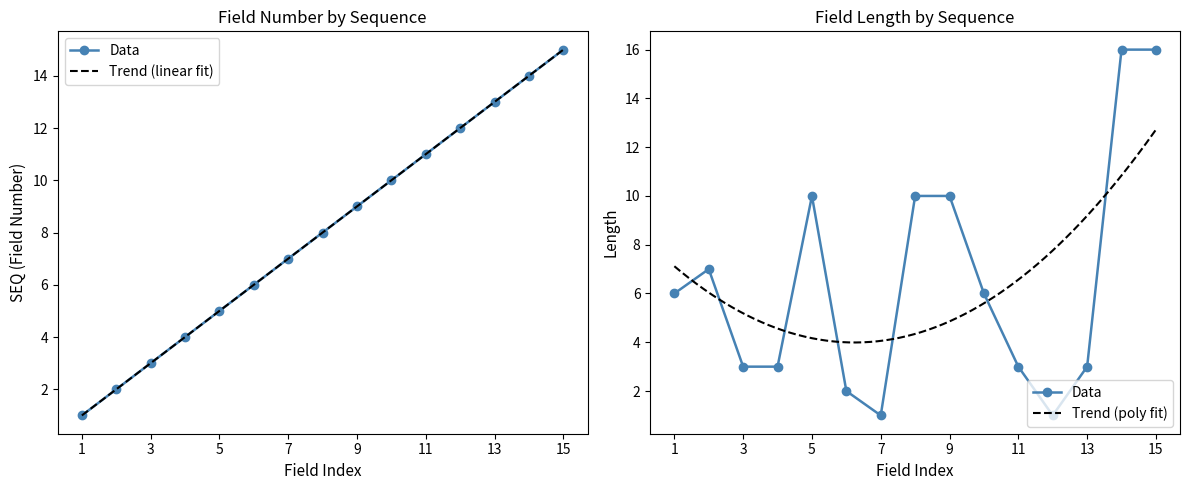

Which series ends up on top after the final intersection of Field Number and Field Length?

Field Length